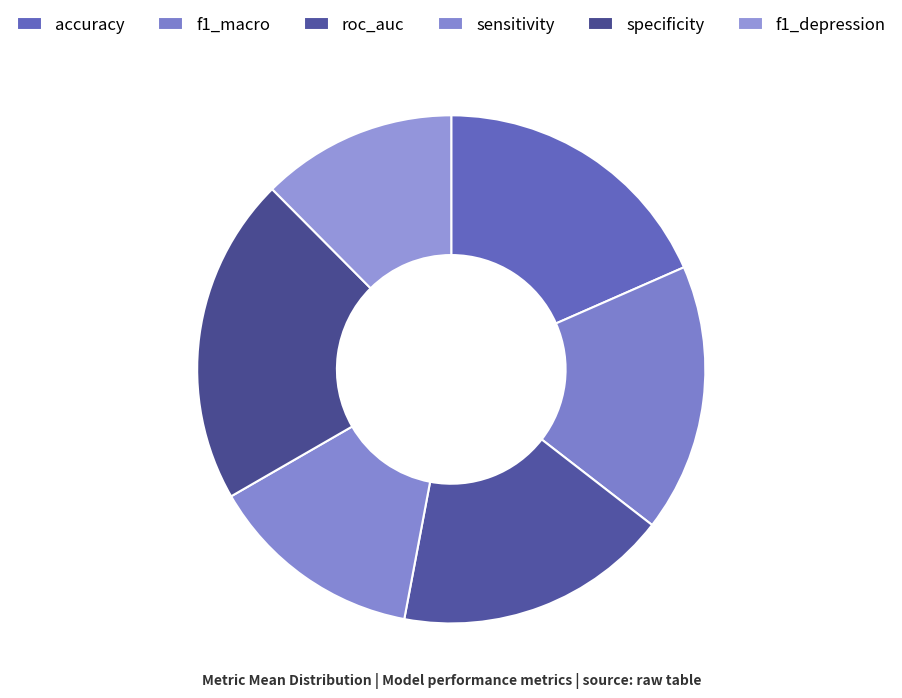

Which category has the biggest portion of the pie?

specificity